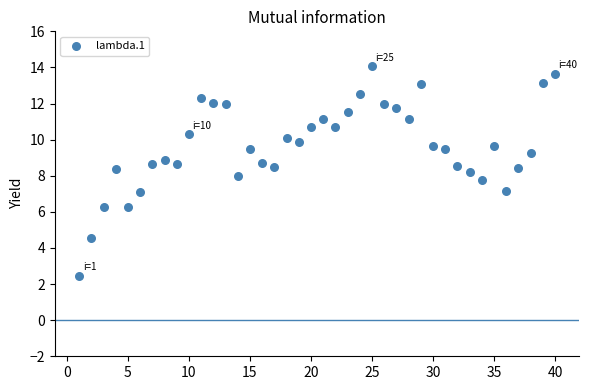

What is the range of X values (max minus min)?

39.0